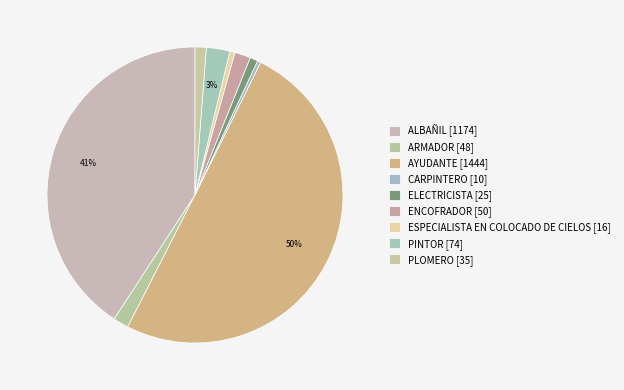

How many slices are in this pie chart?

9